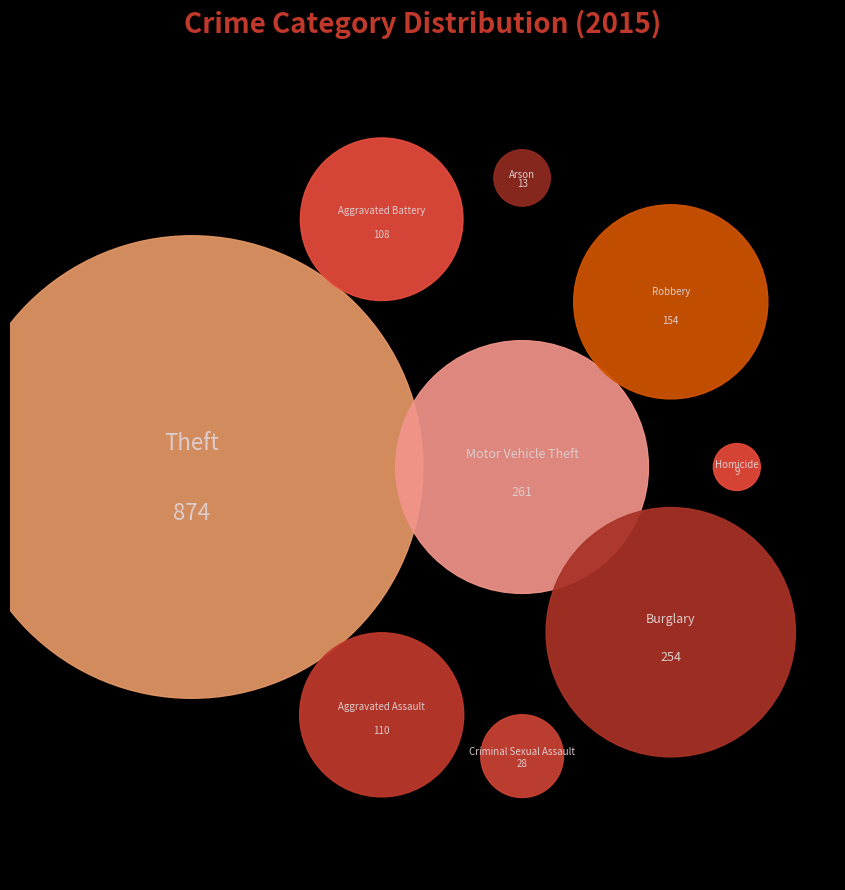

Between Arson and Robbery, which is larger?

Robbery